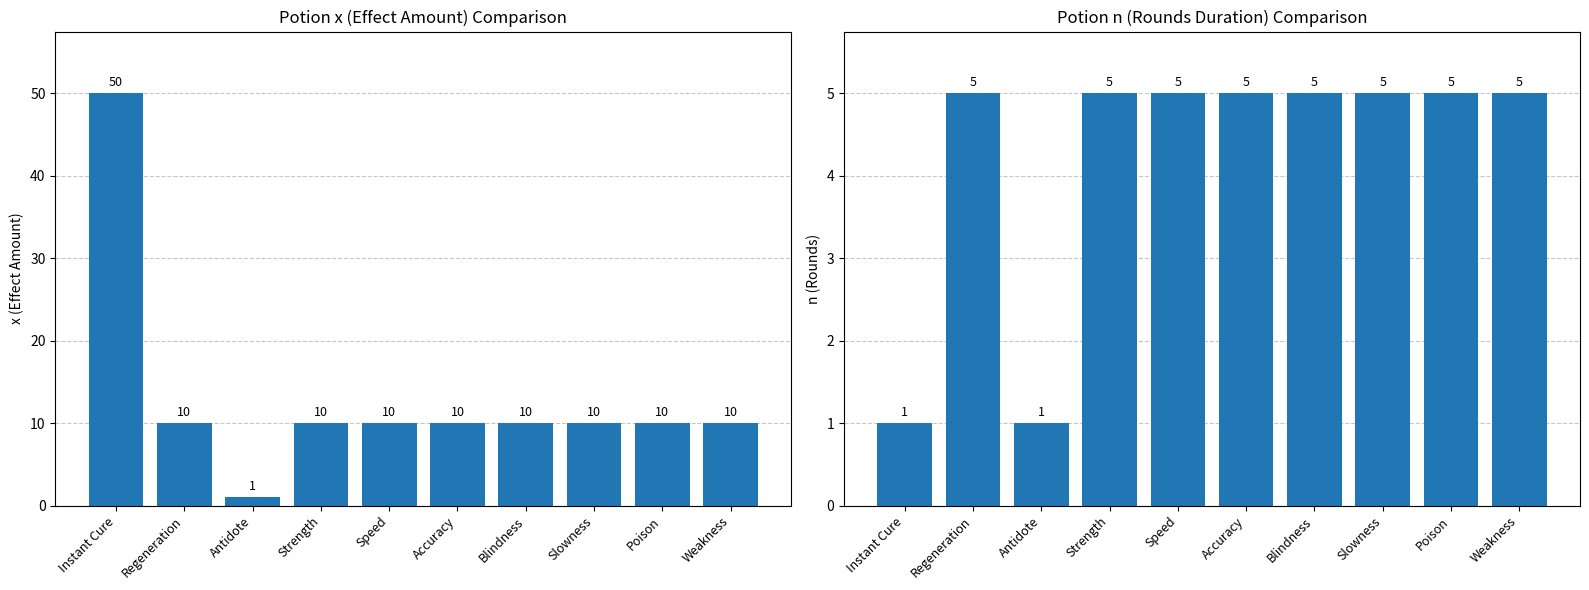

What is the total value across all series at Slowness?

15